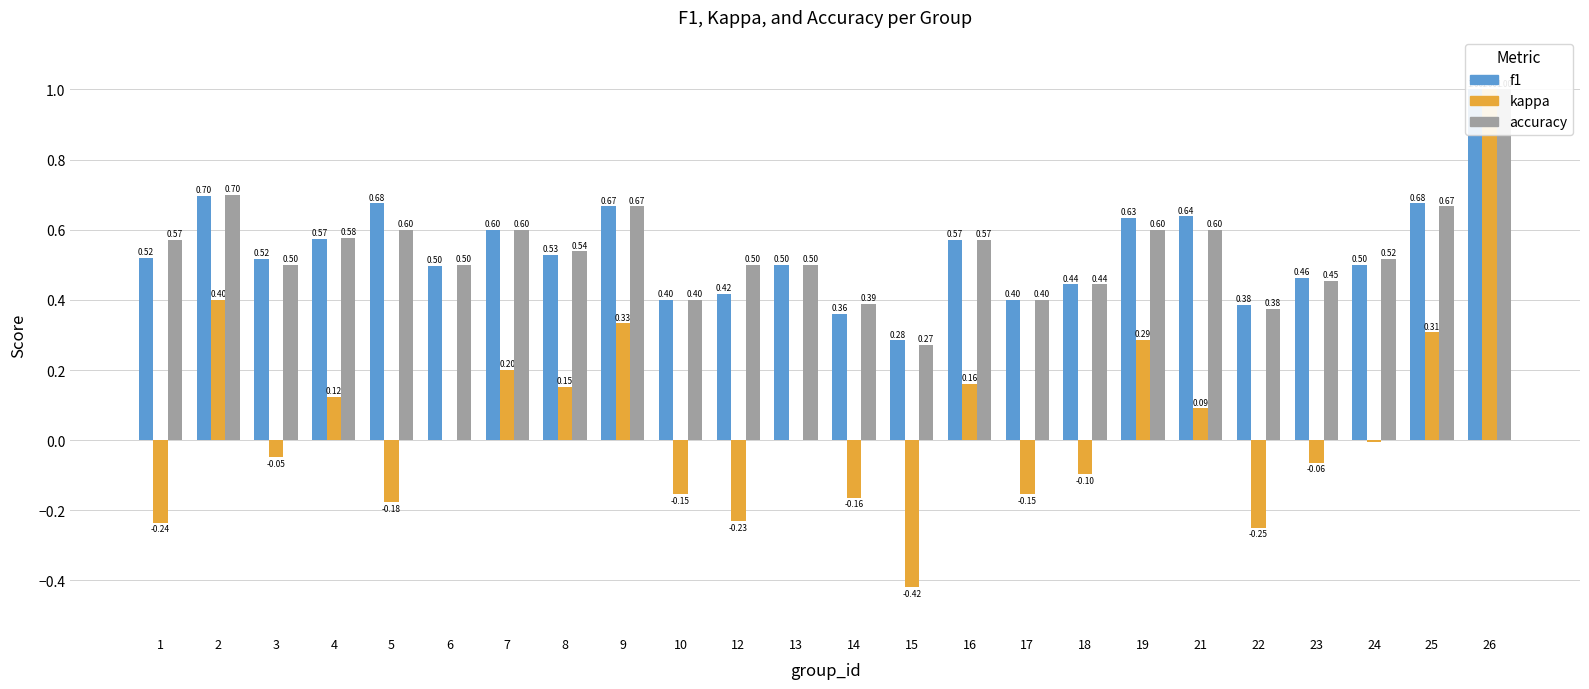

What is the value of the kappa bar at the 15th from the left?

0.2